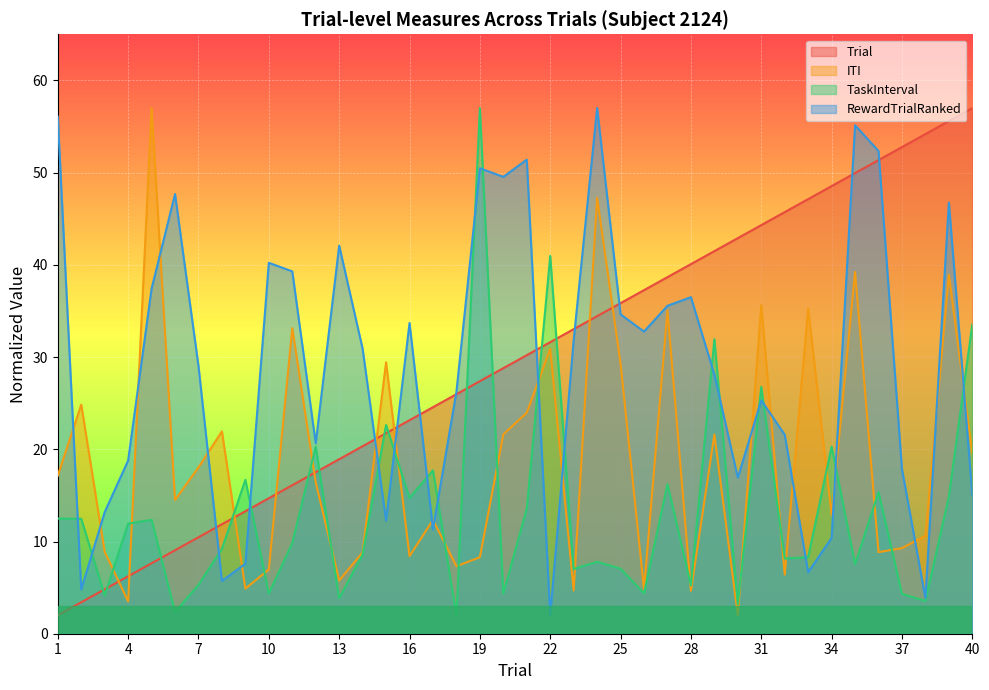

True or false: RewardTrialRanked has more than 1 points higher than both neighbors.

True